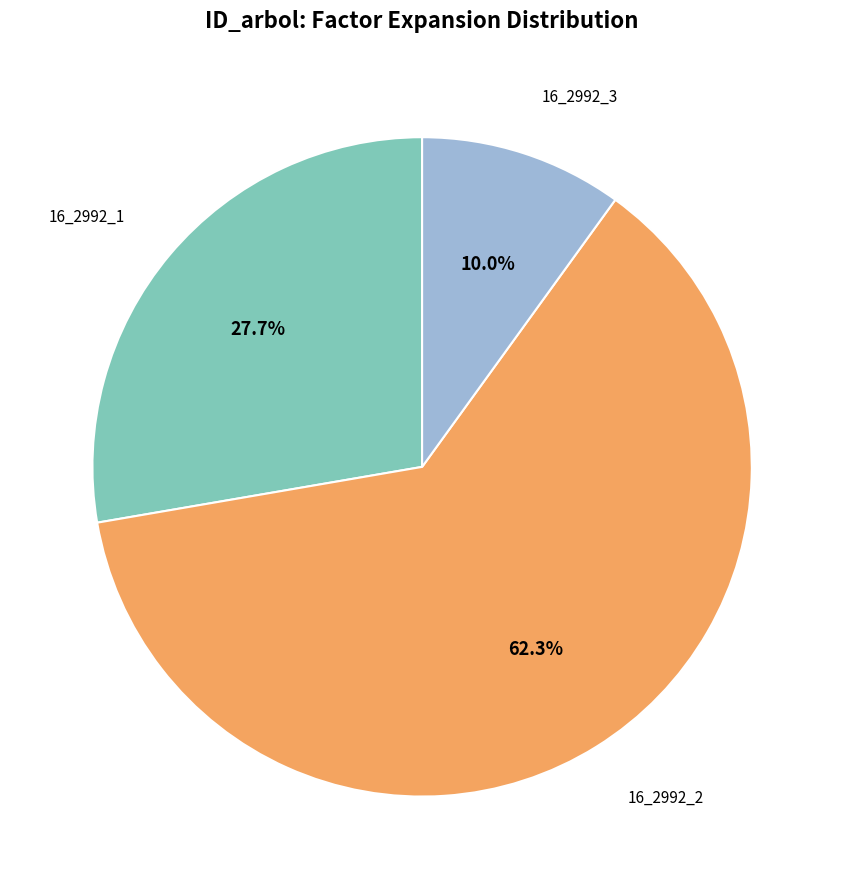

Do 16_2992_1 and 16_2992_3 together represent more than half of the pie?

No